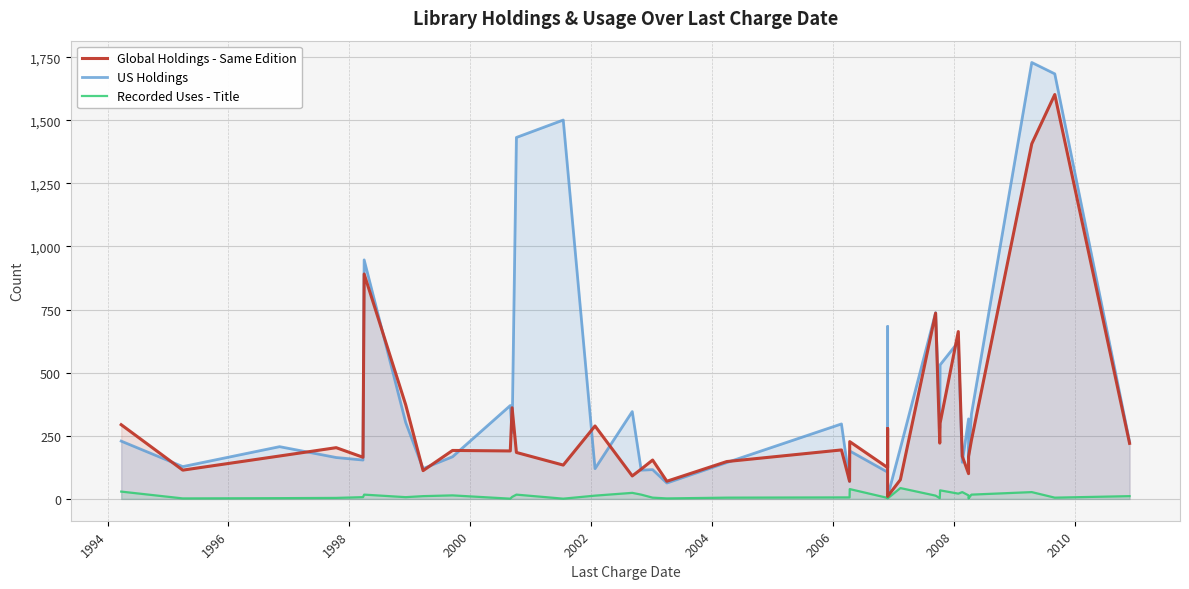

Rank the series by their average value, from lowest to highest.

Recorded Uses - Title, Global Holdings - Same Edition, US Holdings